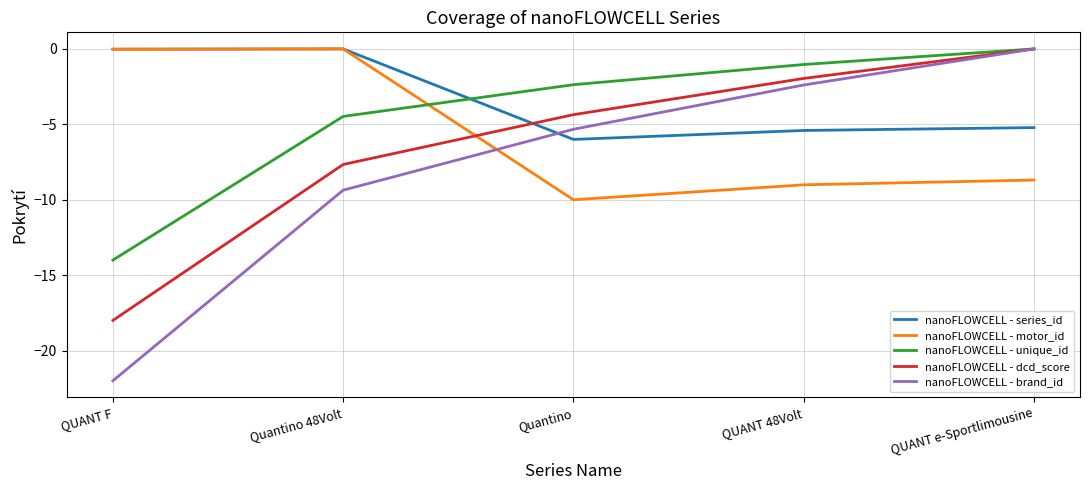

Which series has the widest spread of values?

nanoFLOWCELL - brand_id